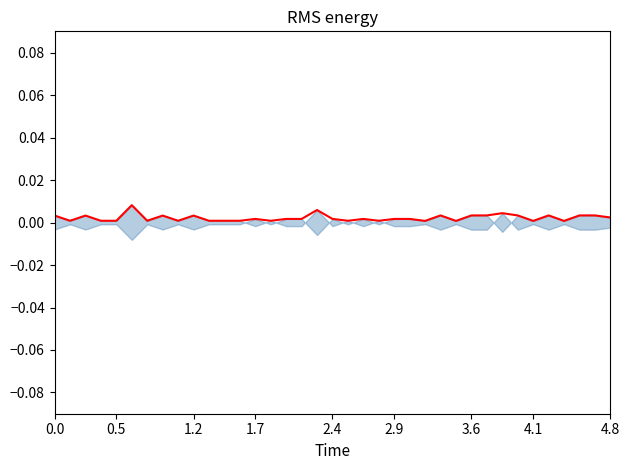

The value at 0.0 is 0.0. True or false?

False